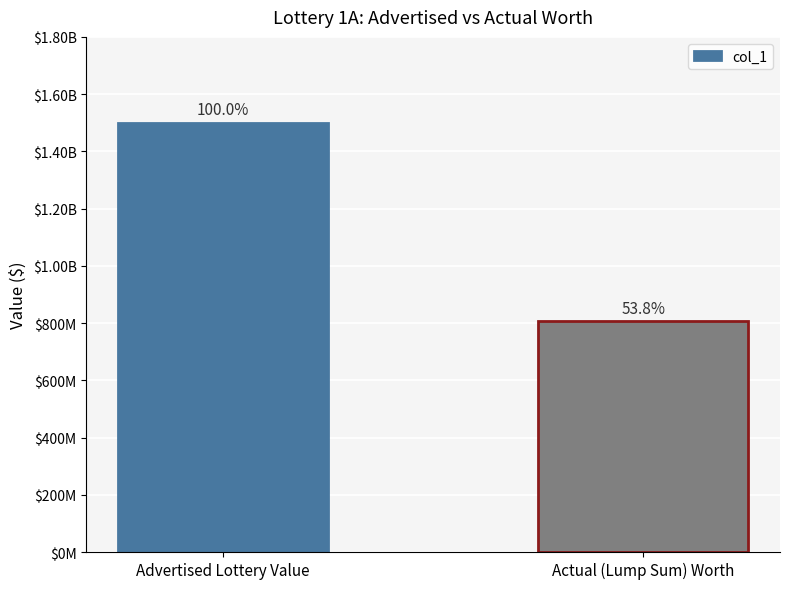

Rank the categories by value from lowest to highest.

Actual (Lump Sum) Worth, Advertised Lottery Value